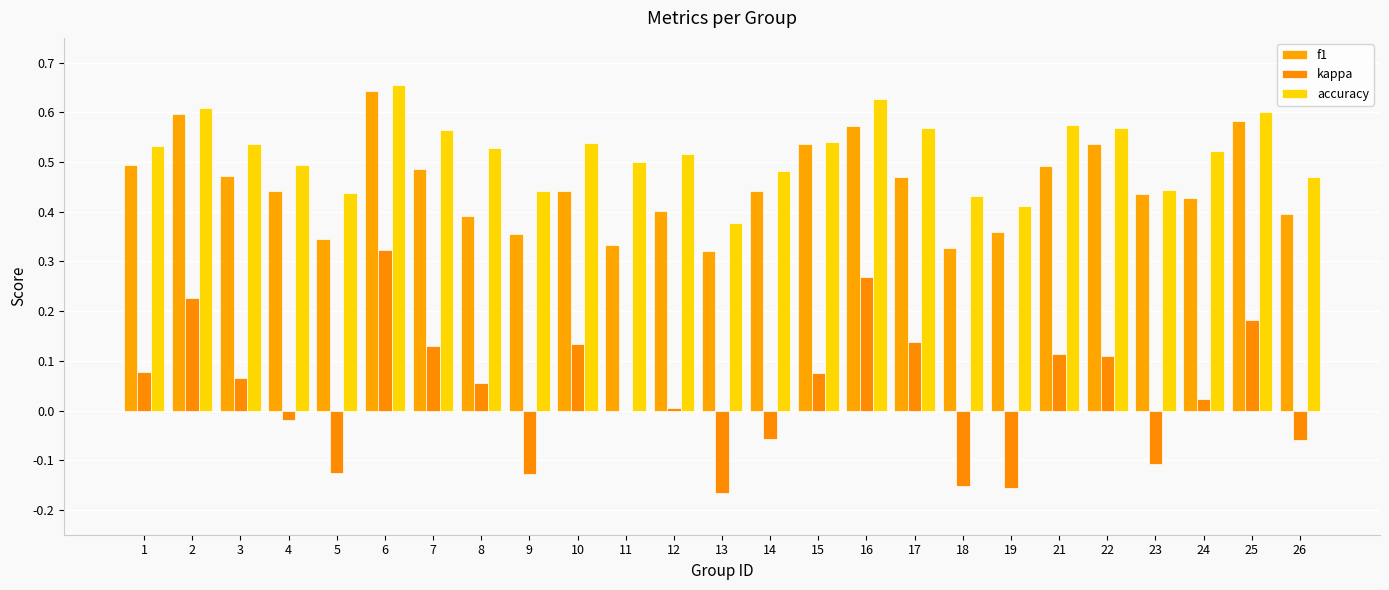

How many groups of bars are there?

25